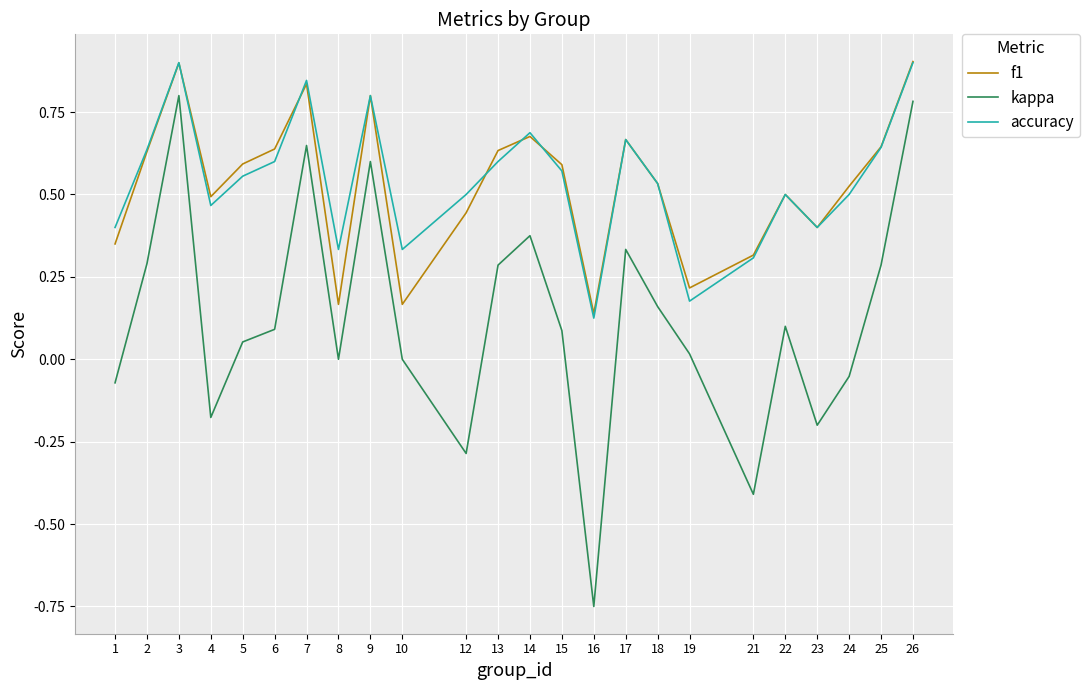

Is the value of f1 at 19 greater than the value of kappa at 2?

No